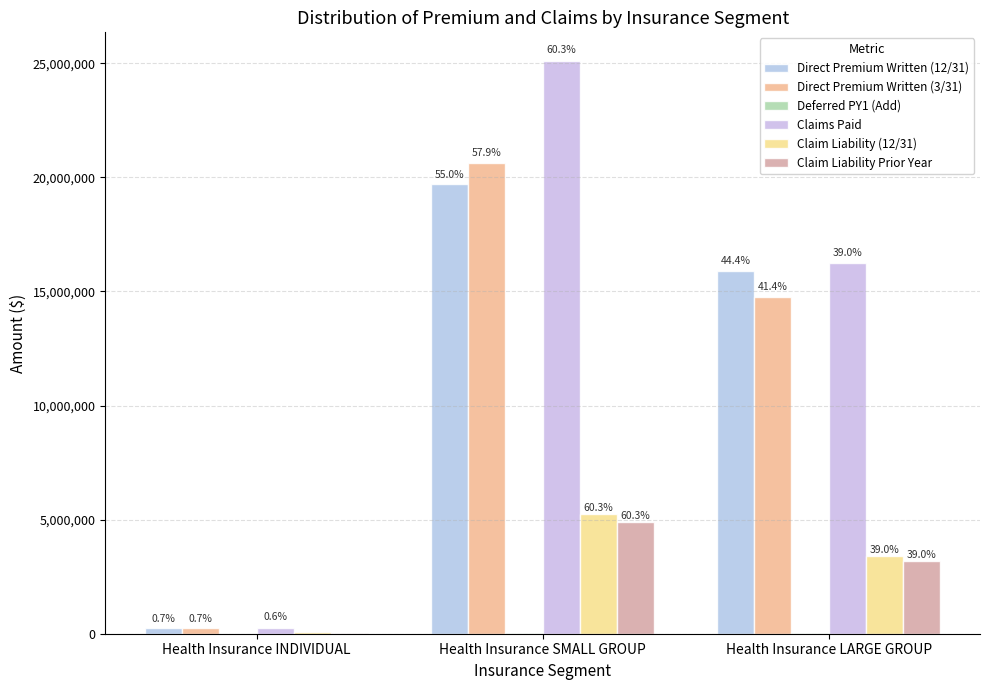

How many groups of bars are there?

3